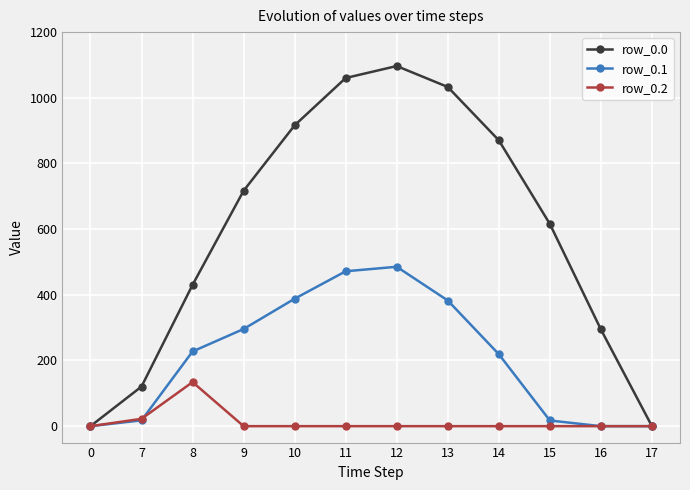

Where is the first local maximum for row_0.1?

12